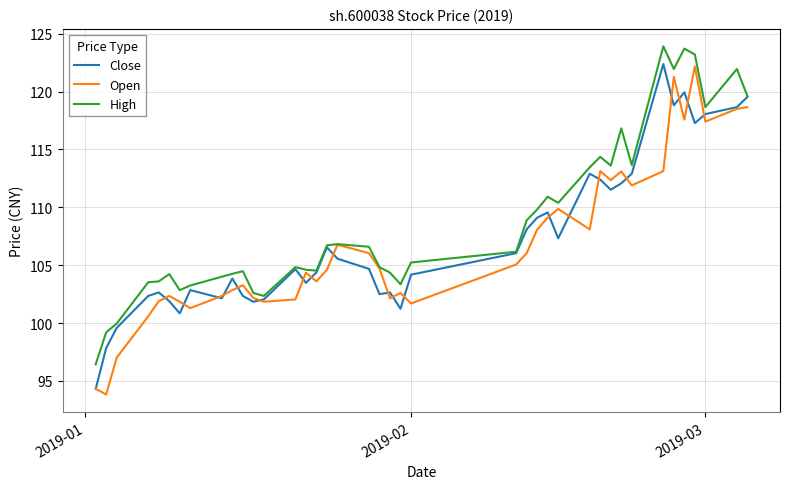

Which series has the largest total across all categories?

High